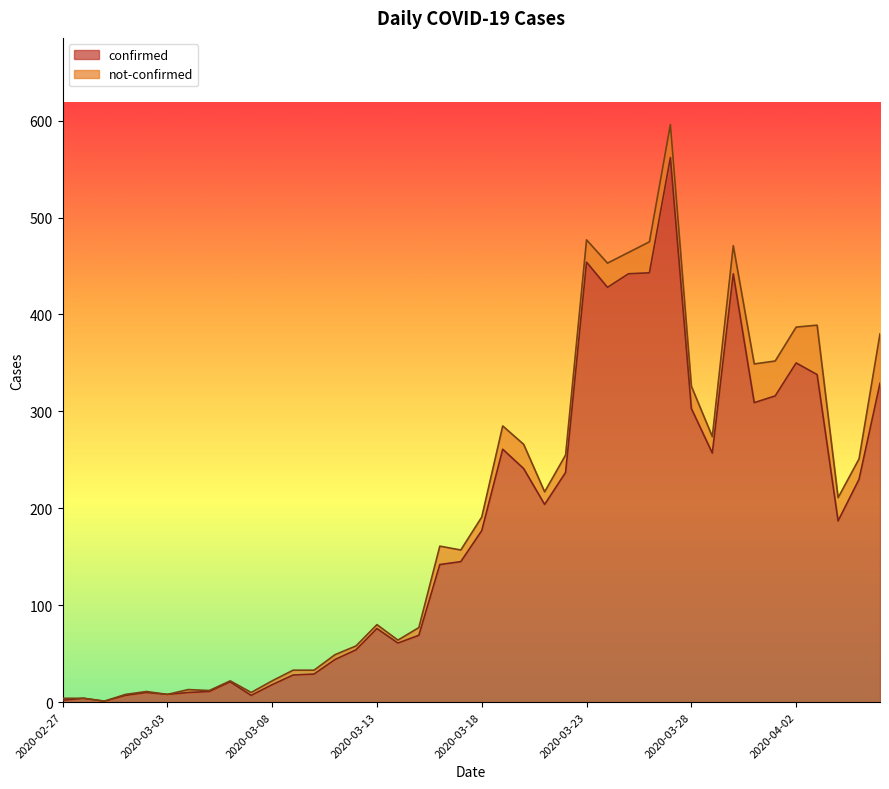

Where is the data nearest to the value 281?

2020-03-19